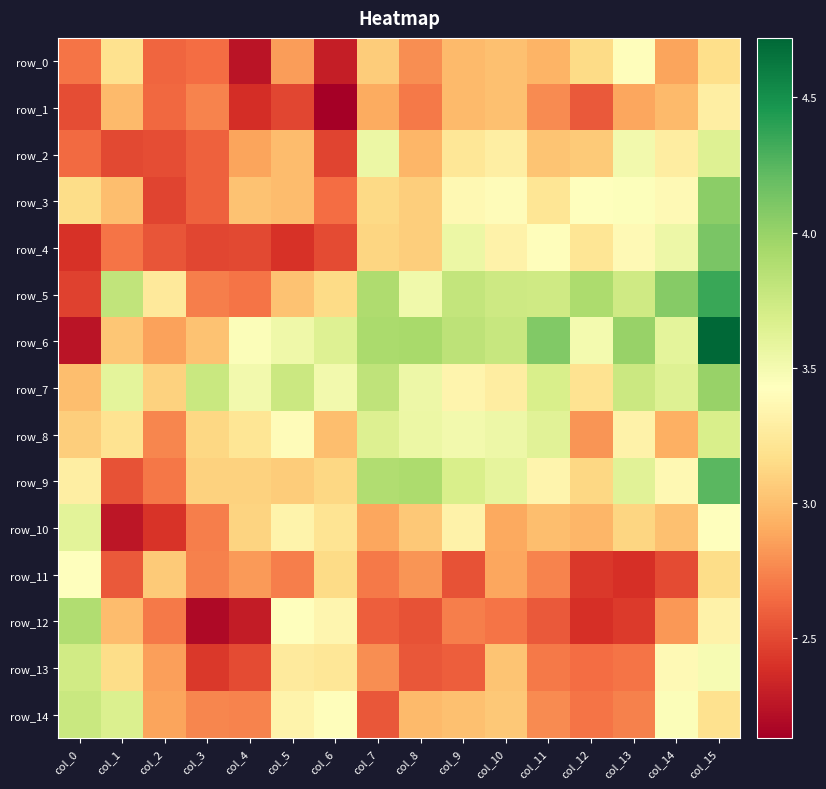

What is the difference between the second highest and minimum values in the row_0 series?

0.9